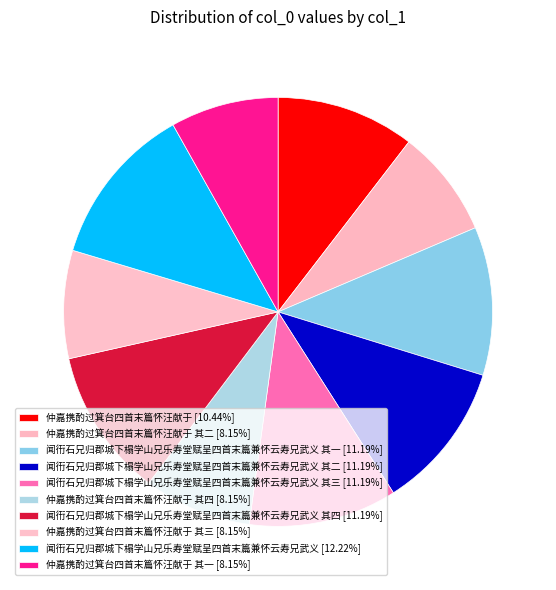

Rank the categories by value from highest to lowest.

闻衎石兄归郡城下榻学山兄乐寿堂赋呈四首末篇兼怀云寿兄武义, 闻衎石兄归郡城下榻学山兄乐寿堂赋呈四首末篇兼怀云寿兄武义 其四, 闻衎石兄归郡城下榻学山兄乐寿堂赋呈四首末篇兼怀云寿兄武义 其三, 闻衎石兄归郡城下榻学山兄乐寿堂赋呈四首末篇兼怀云寿兄武义 其二, 闻衎石兄归郡城下榻学山兄乐寿堂赋呈四首末篇兼怀云寿兄武义 其一, 仲嘉携酌过箕台四首末篇怀汪献于, 仲嘉携酌过箕台四首末篇怀汪献于 其四, 仲嘉携酌过箕台四首末篇怀汪献于 其三, 仲嘉携酌过箕台四首末篇怀汪献于 其二, 仲嘉携酌过箕台四首末篇怀汪献于 其一